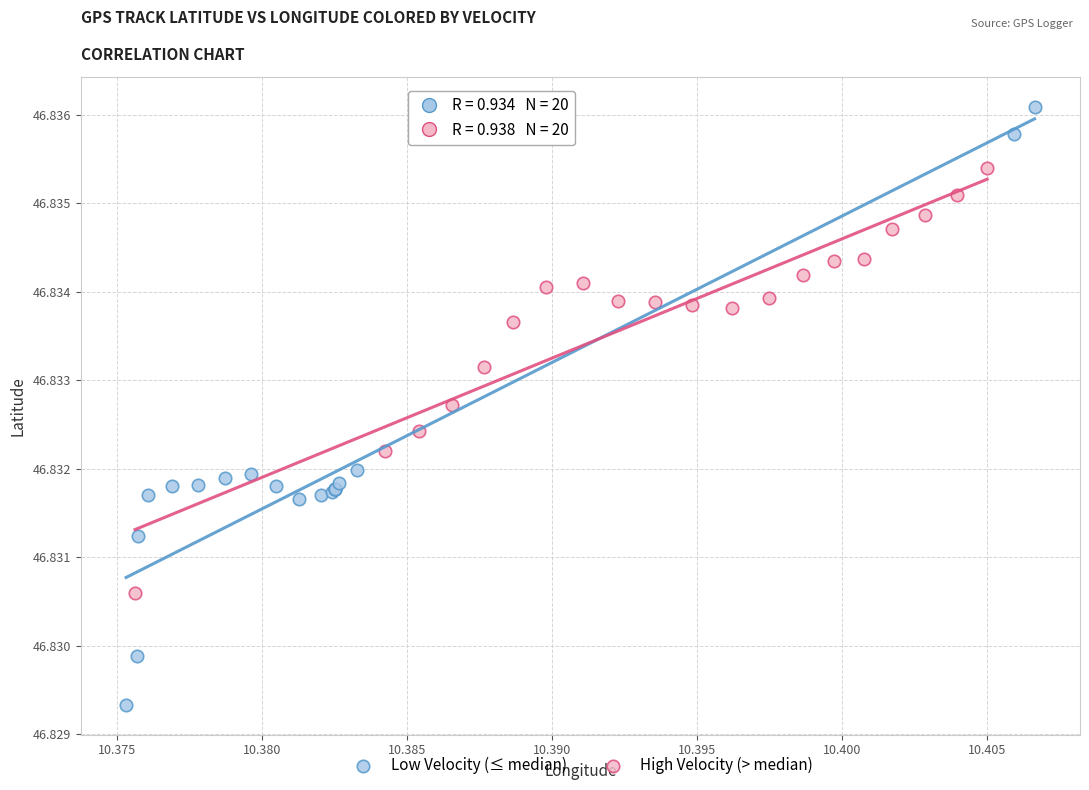

Which series reaches the minimum Y coordinate?

Low Velocity (≤ median)